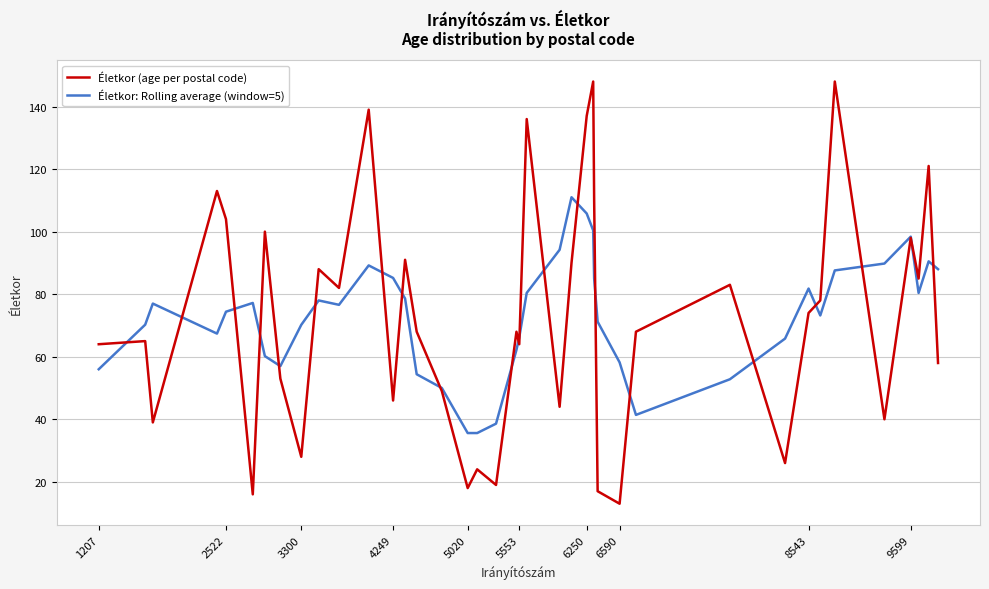

Which series has the largest range (max minus min)?

Életkor (age per postal code)